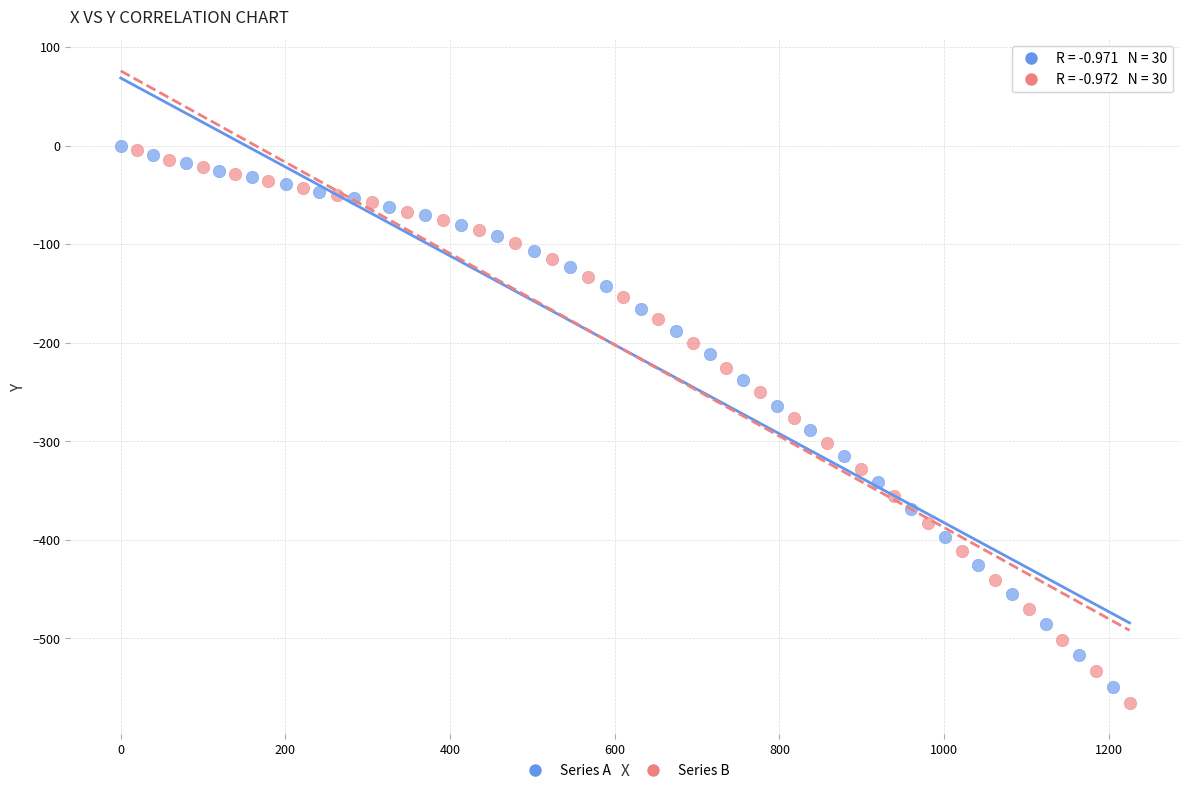

Which series has the widest spread of Y values?

Series B